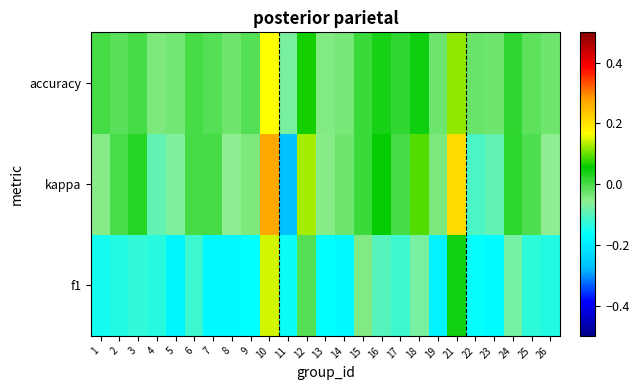

What is the minimum value shown in the chart?

-0.3